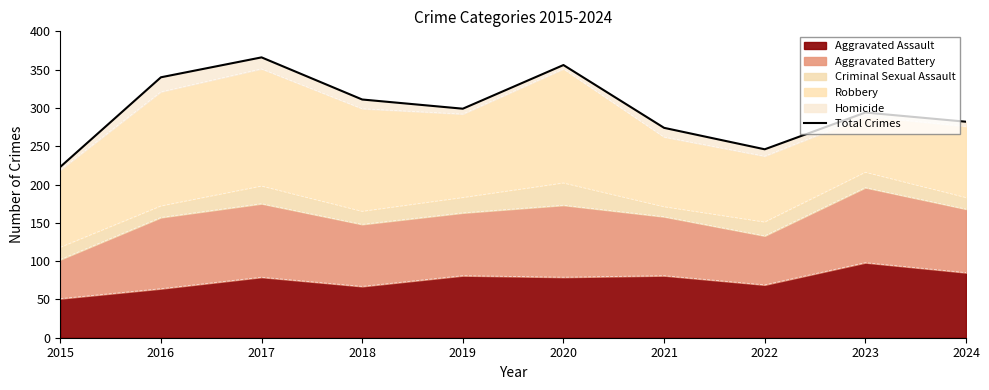

Count the number of values greater than 299.

4